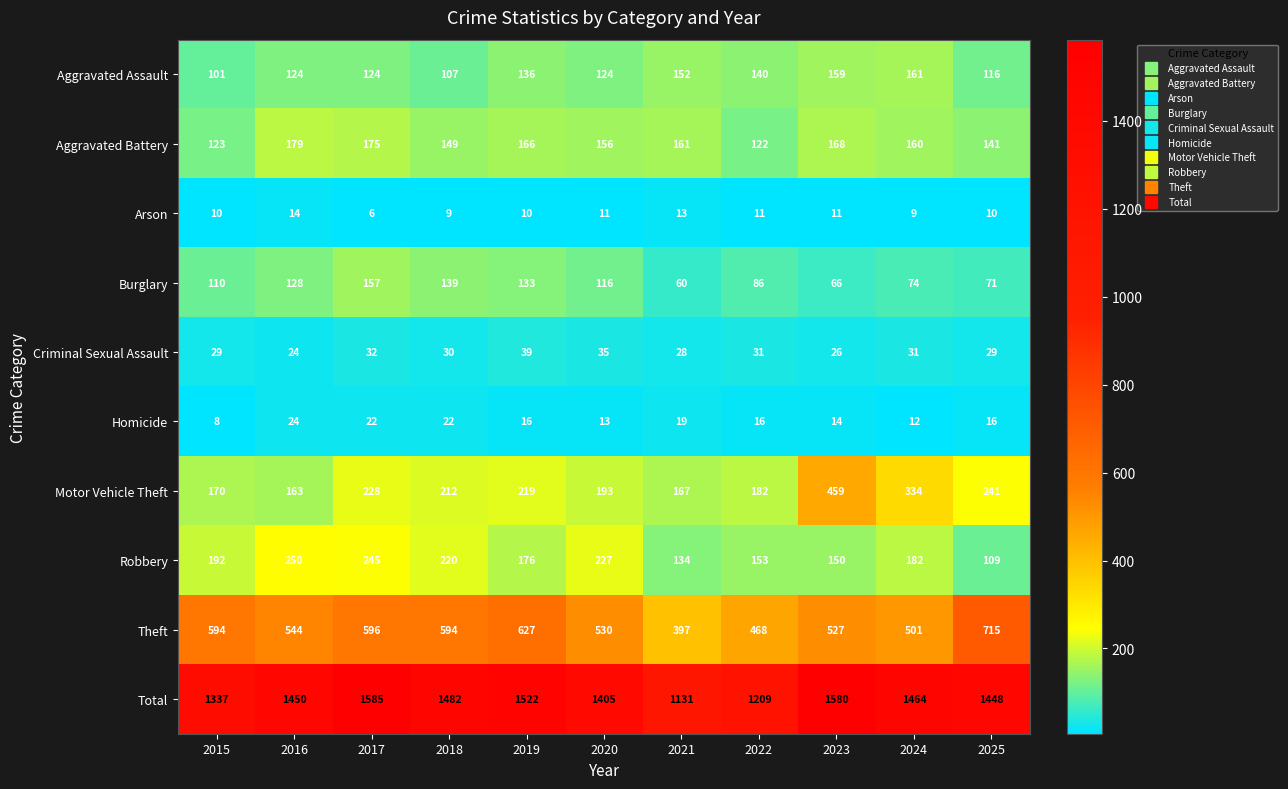

At which label does Robbery first exceed 182?

2015